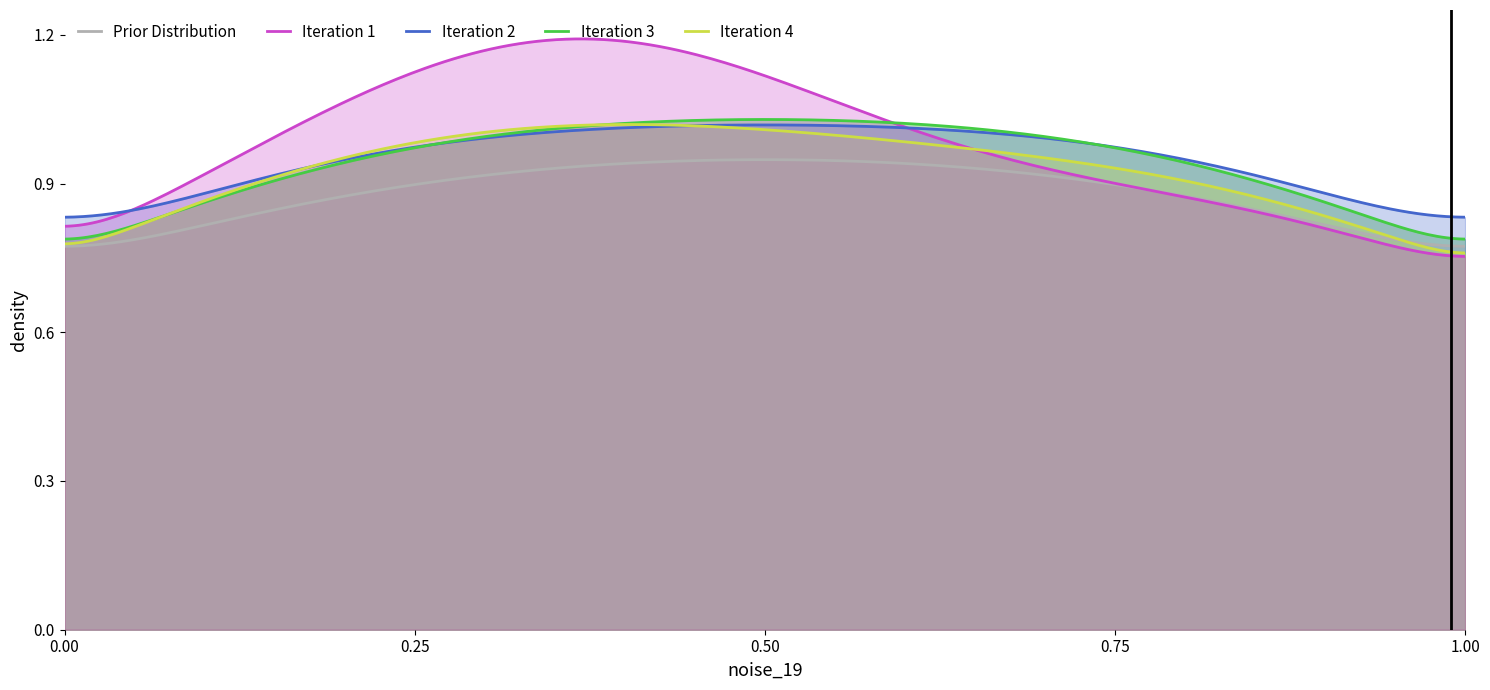

Which has a higher value, 16 or 1?

16